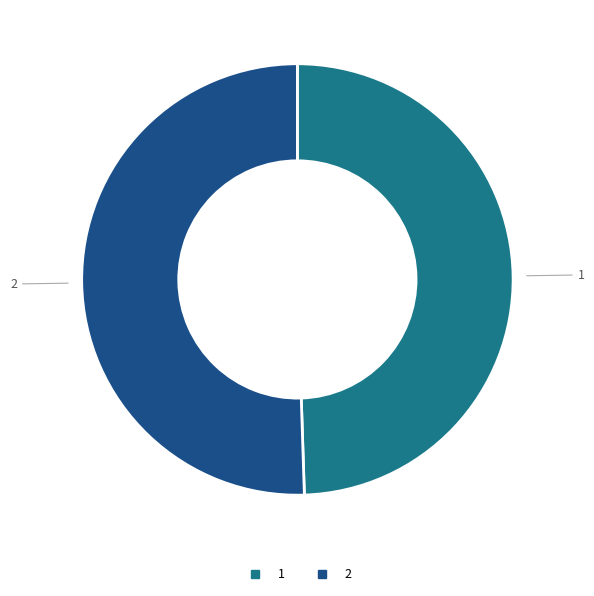

How many slices are in this pie chart?

2